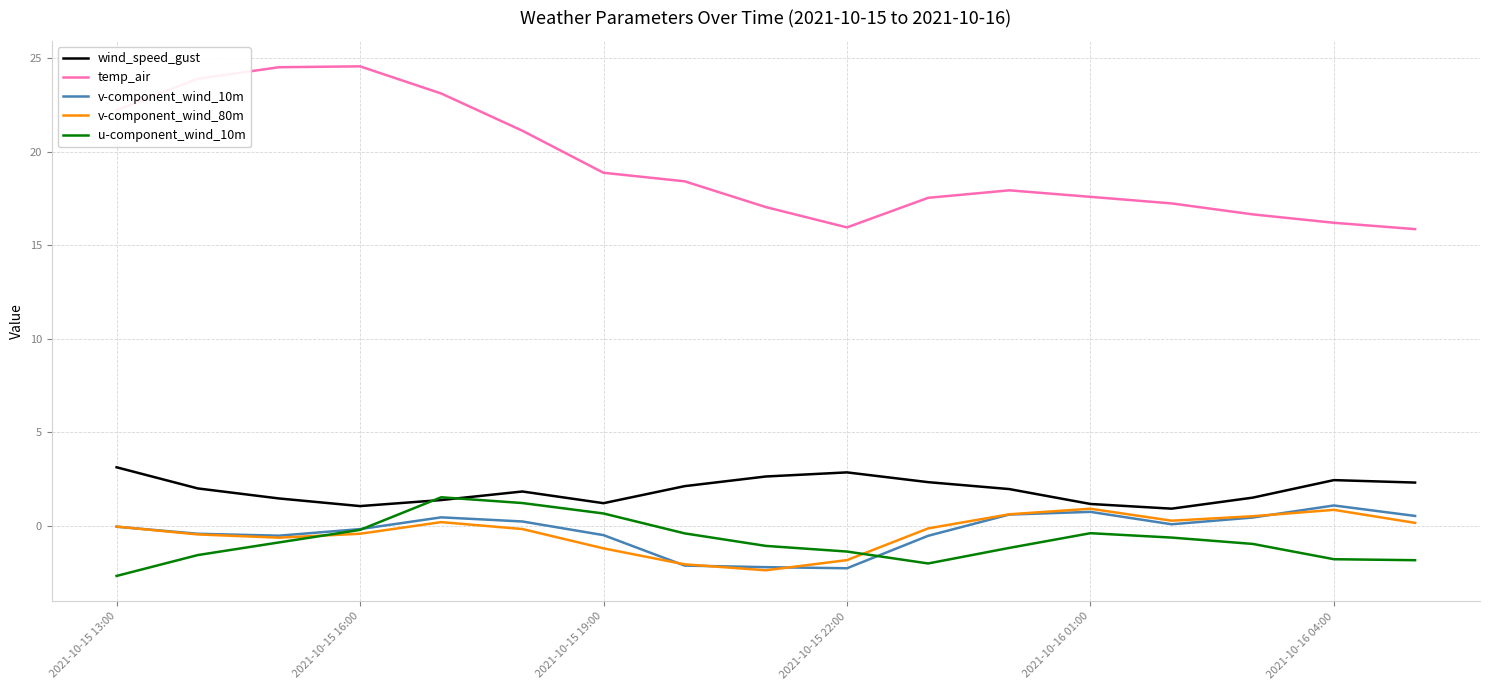

Which series has the largest total across all categories?

temp_air